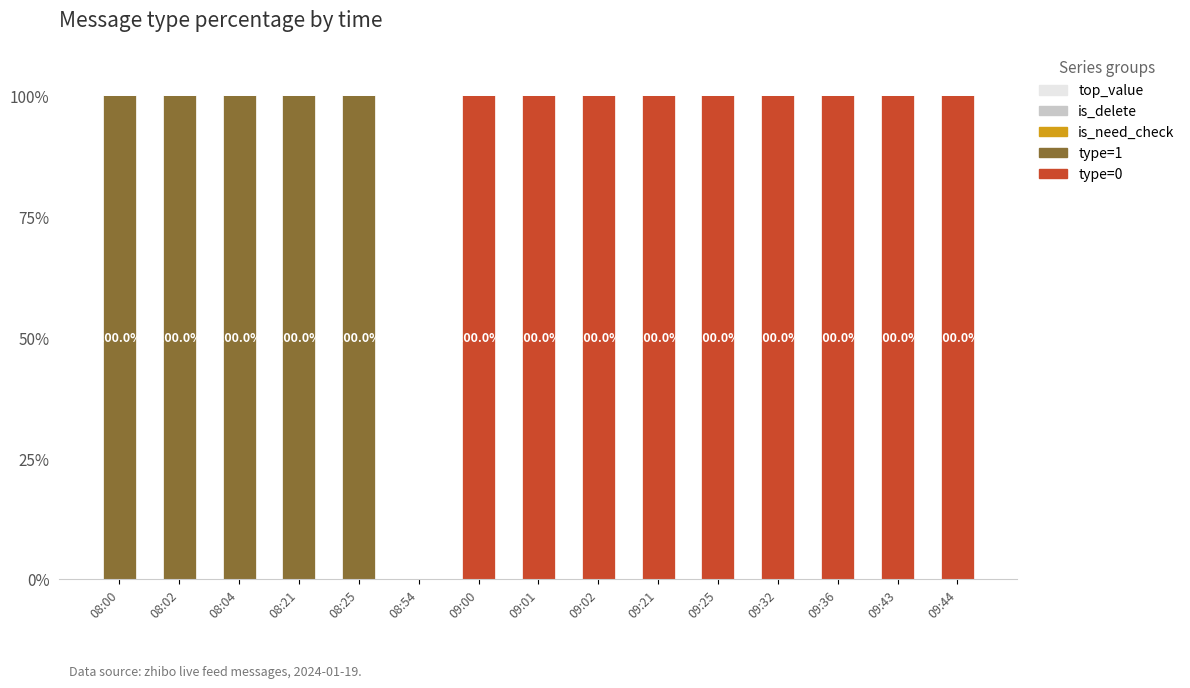

Are the bars grouped side by side (vs. stacked)?

No